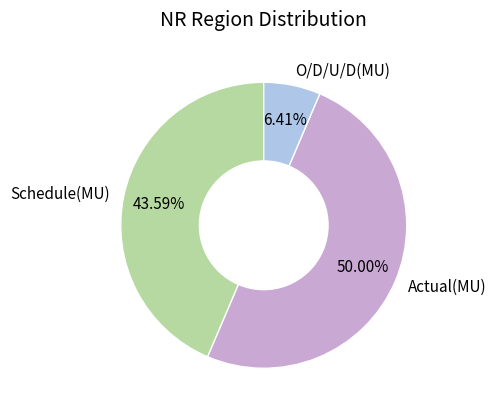

To the nearest percent, what is the combined percentage of O/D/U/D(MU) and Actual(MU)?

56%